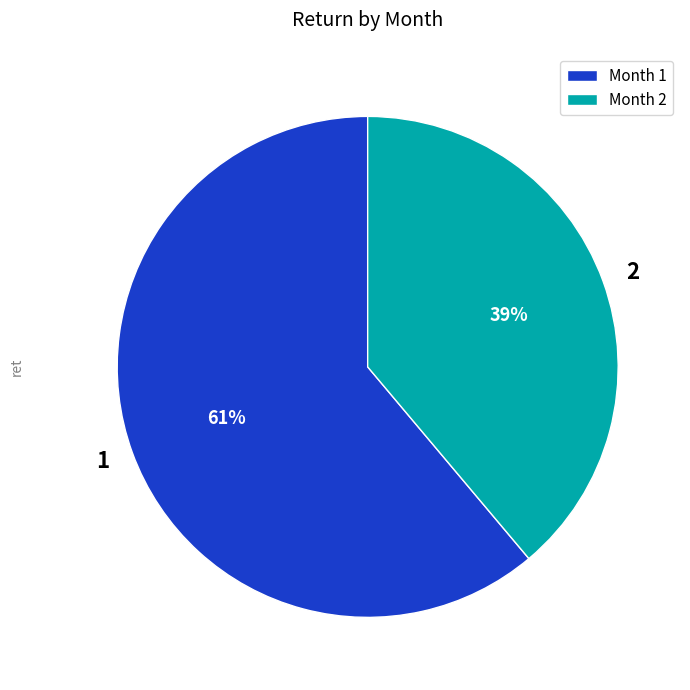

True or false: 1 accounts for 61% of the total.

True